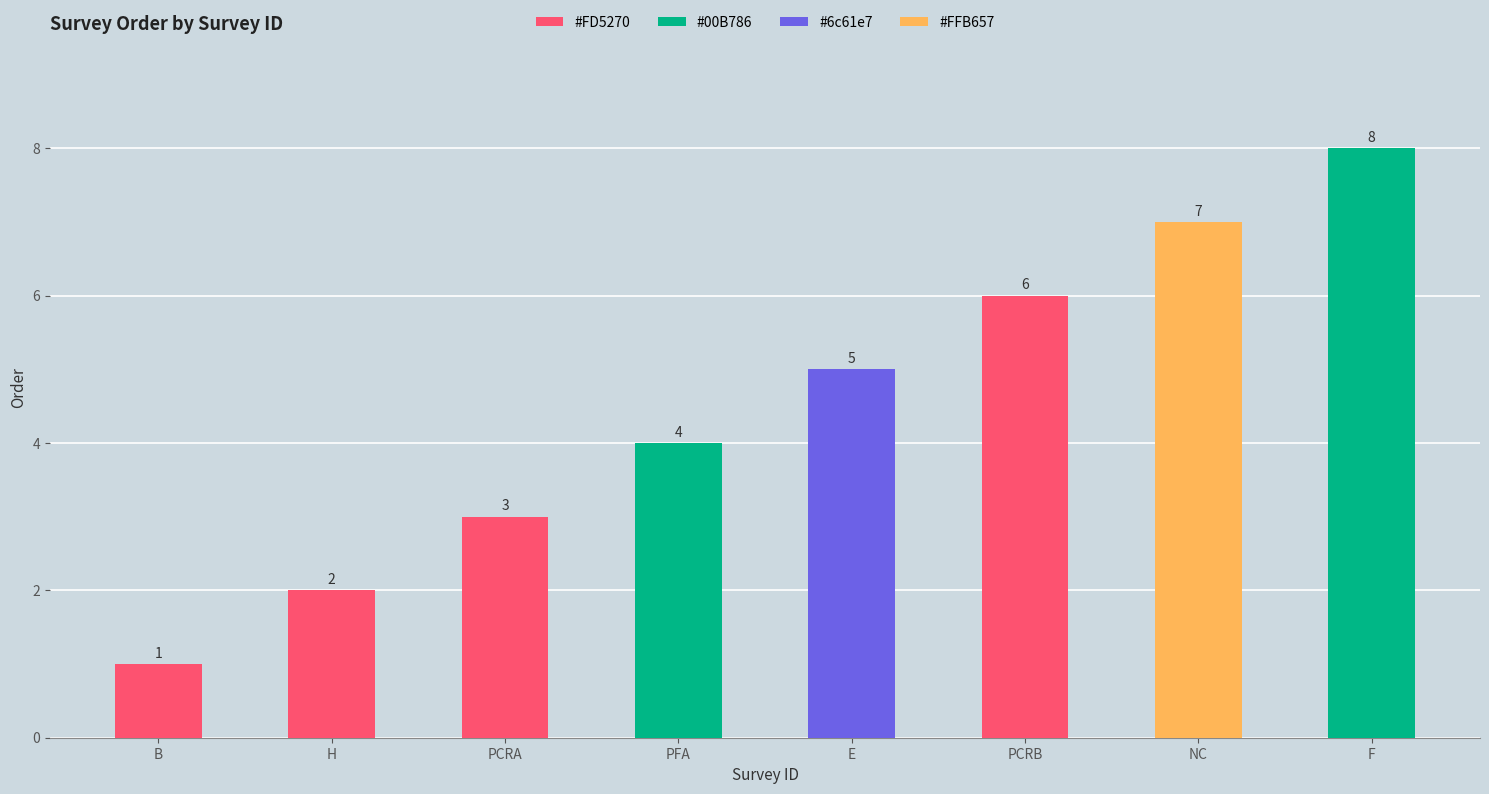

What is the maximum value shown in the chart?

8